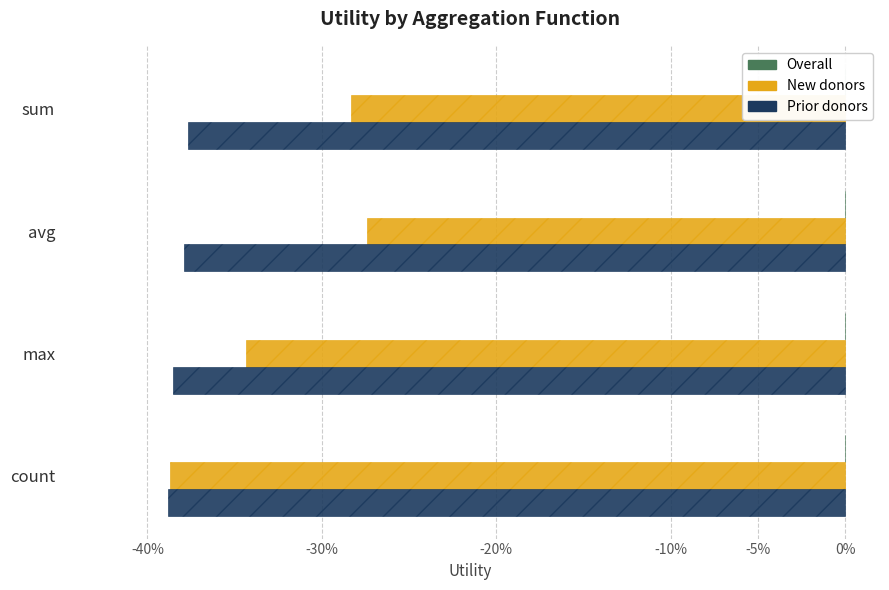

Which series has the largest total across all categories?

New donors